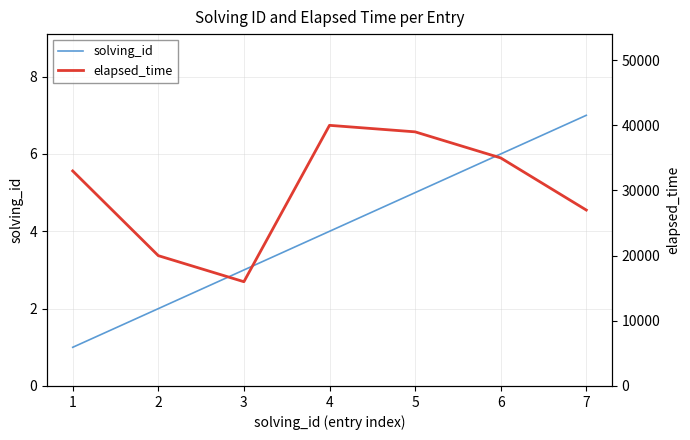

What is the greatest value displayed?

40000